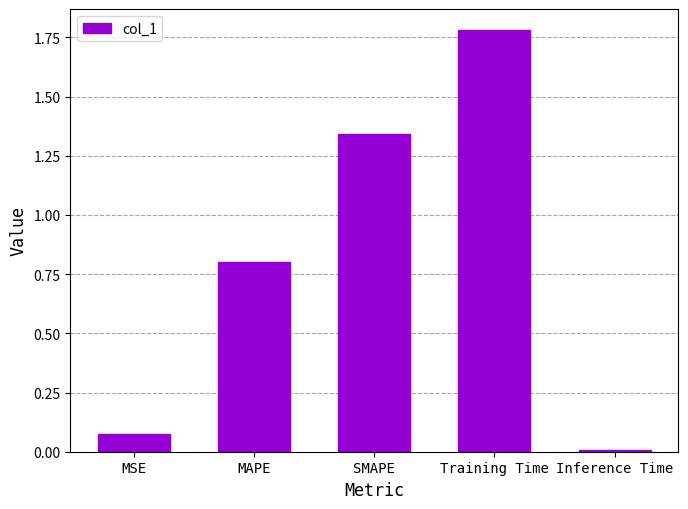

Rank the categories by value from lowest to highest.

Inference Time, MSE, MAPE, SMAPE, Training Time